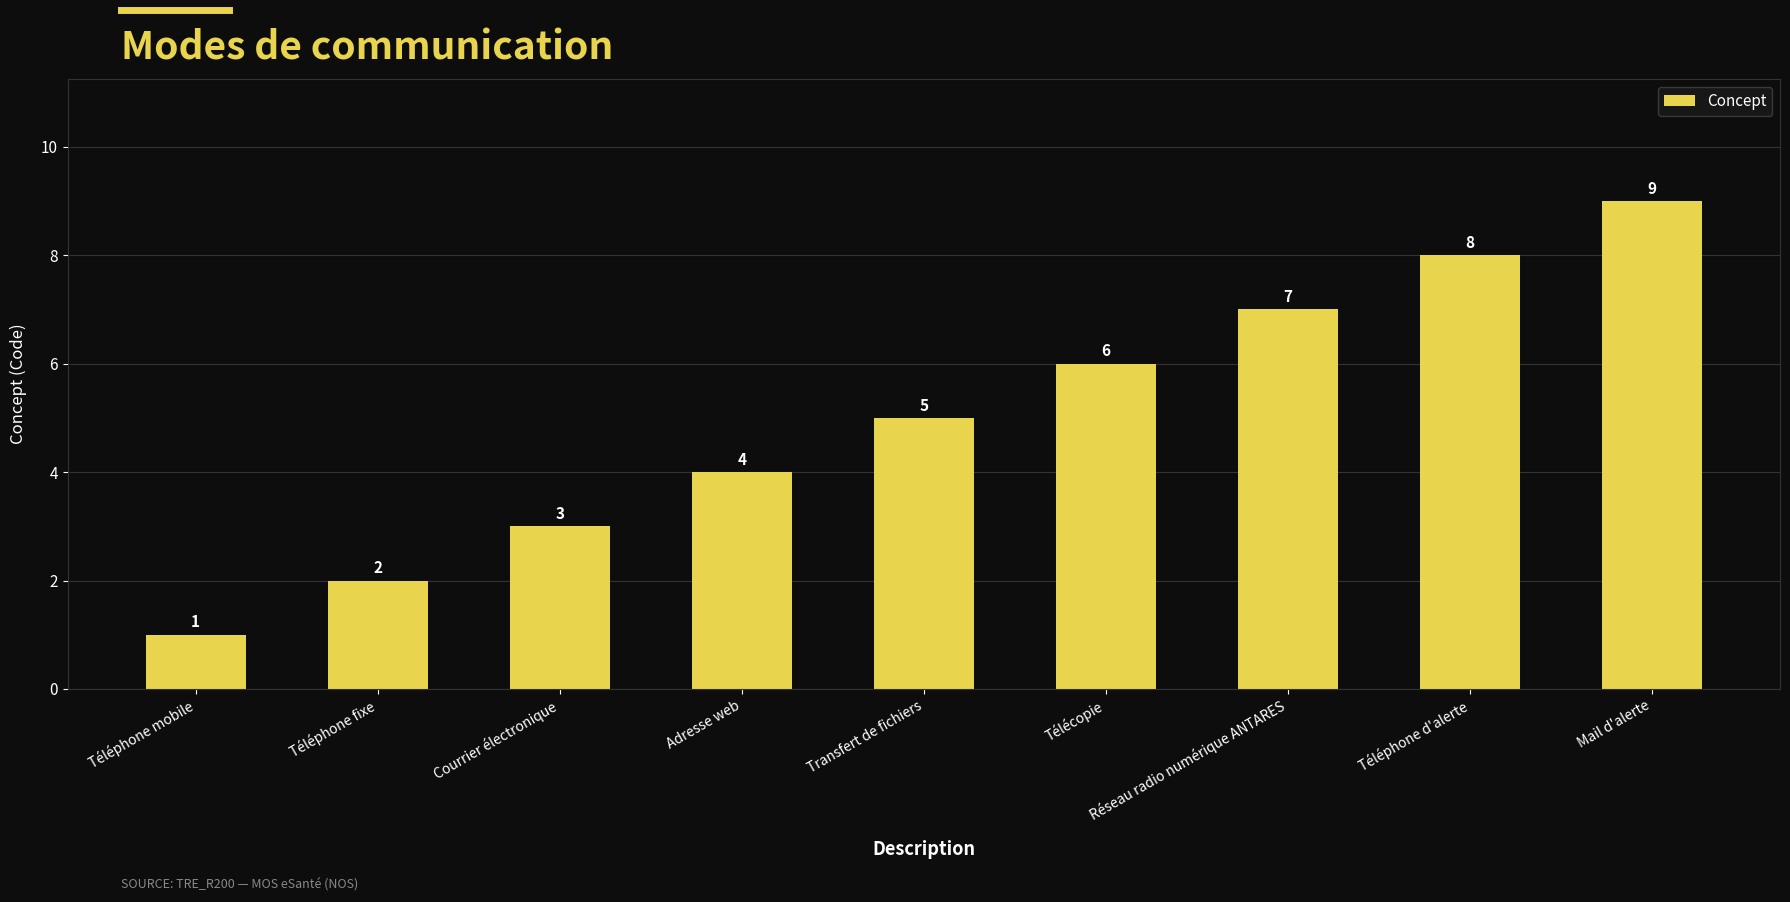

What is the change in value from Téléphone fixe to Mail d'alerte?

+7